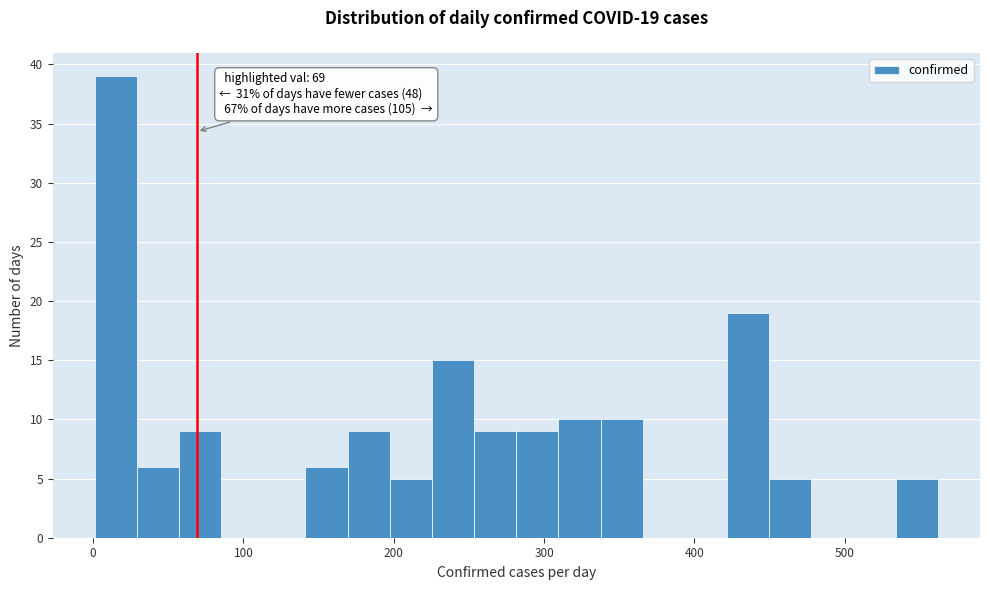

Read against the x-axis, roughly where is the centre of the tallest bar?

20